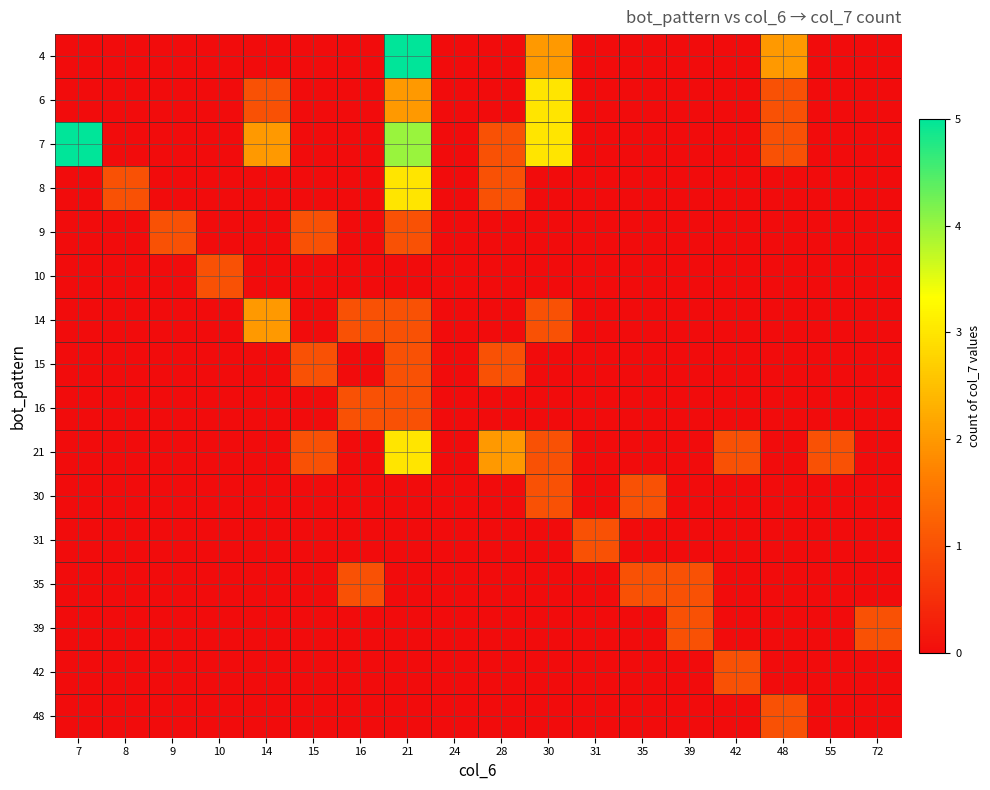

Reading left to right, list all the values displayed in this chart.

4: 7=0	8=0	9=0	10=0	14=0	15=0	16=0	21=5	24=0	28=0	30=2	31=0	35=0	39=0	42=0	48=2	55=0	72=0
6: 7=0	8=0	9=0	10=0	14=1	15=0	16=0	21=2	24=0	28=0	30=3	31=0	35=0	39=0	42=0	48=1	55=0	72=0
7: 7=5	8=0	9=0	10=0	14=2	15=0	16=0	21=4	24=0	28=1	30=3	31=0	35=0	39=0	42=0	48=1	55=0	72=0
8: 7=0	8=1	9=0	10=0	14=0	15=0	16=0	21=3	24=0	28=1	30=0	31=0	35=0	39=0	42=0	48=0	55=0	72=0
9: 7=0	8=0	9=1	10=0	14=0	15=1	16=0	21=1	24=0	28=0	30=0	31=0	35=0	39=0	42=0	48=0	55=0	72=0
10: 7=0	8=0	9=0	10=1	14=0	15=0	16=0	21=0	24=0	28=0	30=0	31=0	35=0	39=0	42=0	48=0	55=0	72=0
14: 7=0	8=0	9=0	10=0	14=2	15=0	16=1	21=1	24=0	28=0	30=1	31=0	35=0	39=0	42=0	48=0	55=0	72=0
15: 7=0	8=0	9=0	10=0	14=0	15=1	16=0	21=1	24=0	28=1	30=0	31=0	35=0	39=0	42=0	48=0	55=0	72=0
16: 7=0	8=0	9=0	10=0	14=0	15=0	16=1	21=1	24=0	28=0	30=0	31=0	35=0	39=0	42=0	48=0	55=0	72=0
21: 7=0	8=0	9=0	10=0	14=0	15=1	16=0	21=3	24=0	28=2	30=1	31=0	35=0	39=0	42=1	48=0	55=1	72=0
30: 7=0	8=0	9=0	10=0	14=0	15=0	16=0	21=0	24=0	28=0	30=1	31=0	35=1	39=0	42=0	48=0	55=0	72=0
31: 7=0	8=0	9=0	10=0	14=0	15=0	16=0	21=0	24=0	28=0	30=0	31=1	35=0	39=0	42=0	48=0	55=0	72=0
35: 7=0	8=0	9=0	10=0	14=0	15=0	16=1	21=0	24=0	28=0	30=0	31=0	35=1	39=1	42=0	48=0	55=0	72=0
39: 7=0	8=0	9=0	10=0	14=0	15=0	16=0	21=0	24=0	28=0	30=0	31=0	35=0	39=1	42=0	48=0	55=0	72=1
42: 7=0	8=0	9=0	10=0	14=0	15=0	16=0	21=0	24=0	28=0	30=0	31=0	35=0	39=0	42=1	48=0	55=0	72=0
48: 7=0	8=0	9=0	10=0	14=0	15=0	16=0	21=0	24=0	28=0	30=0	31=0	35=0	39=0	42=0	48=1	55=0	72=0